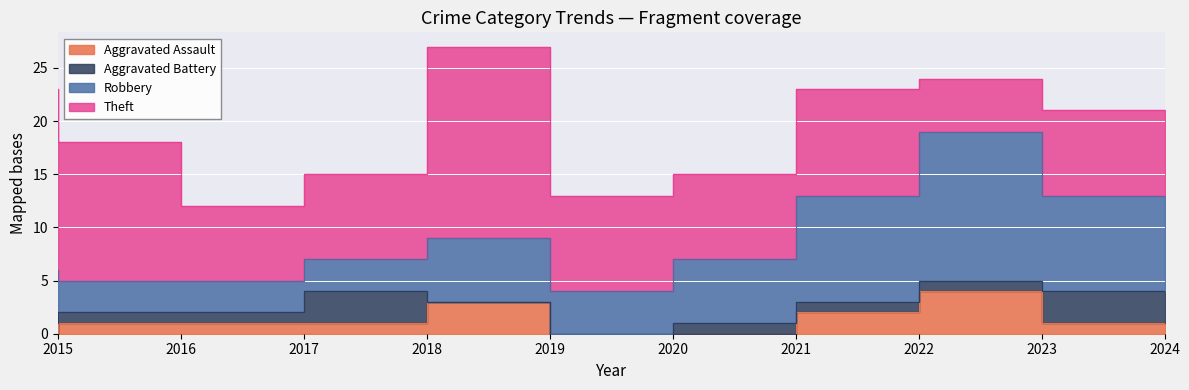

What is the sum of the Theft values at 2015 and 2017?

24